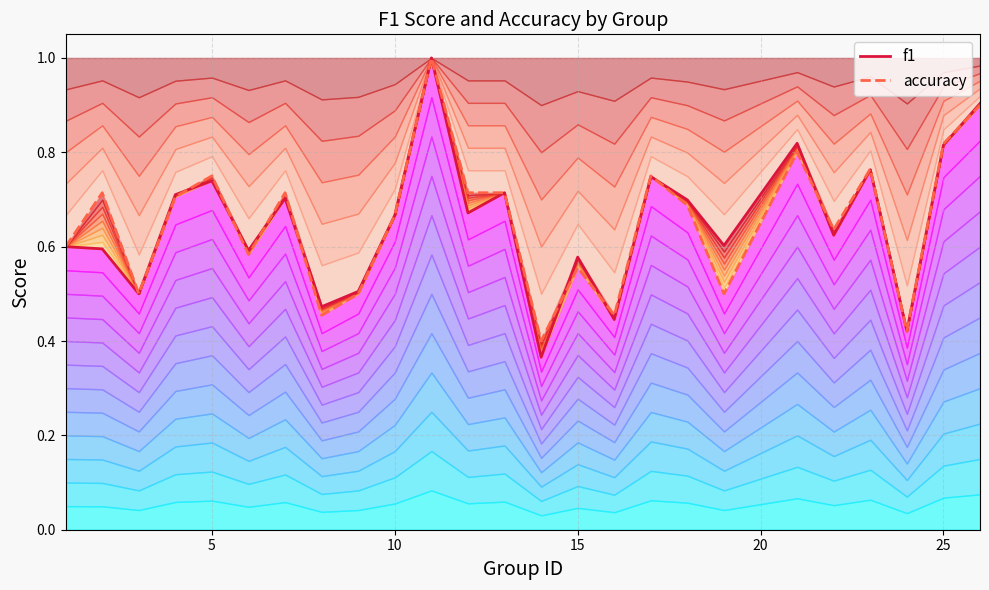

What is the highest value of the f1 series?

1.0